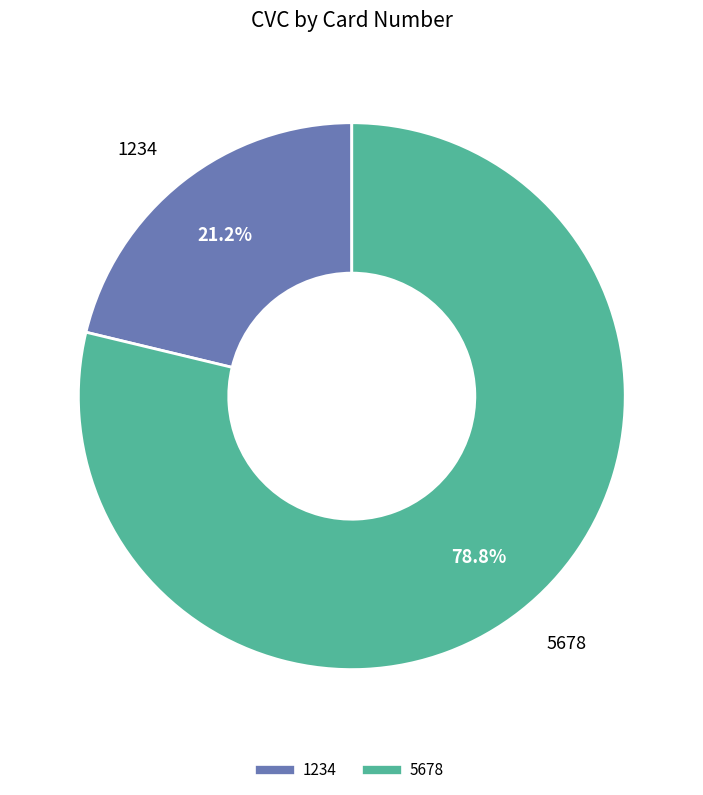

What percentage is the 5678 slice, to the nearest percent?

79%